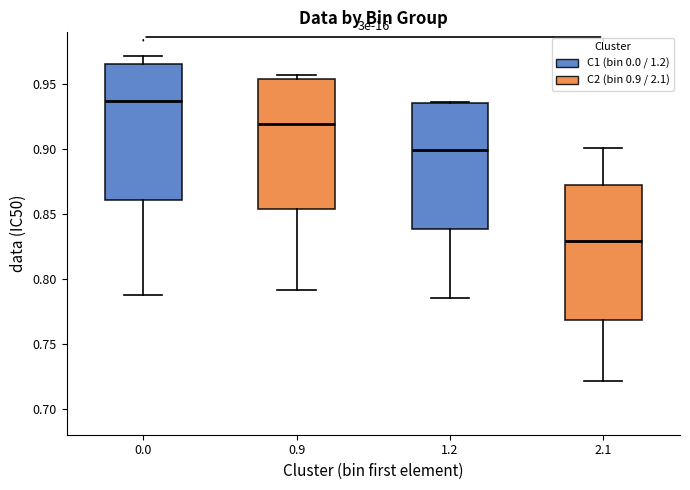

Reading left to right, read every box against the y-axis: the position of its median line, the range the box covers, and the ends of its whiskers. The values are not printed on the chart, so give them approximately, as read against the axis.

0.0: median 0.935, box 0.860 to 0.965, whiskers 0.790 to 0.970
0.9: median 0.920, box 0.855 to 0.955, whiskers 0.790 to 0.955 (just above the box's upper edge)
1.2: median 0.900, box 0.840 to 0.935, whiskers 0.785 to 0.935
2.1: median 0.830, box 0.770 to 0.875, whiskers 0.720 to 0.900